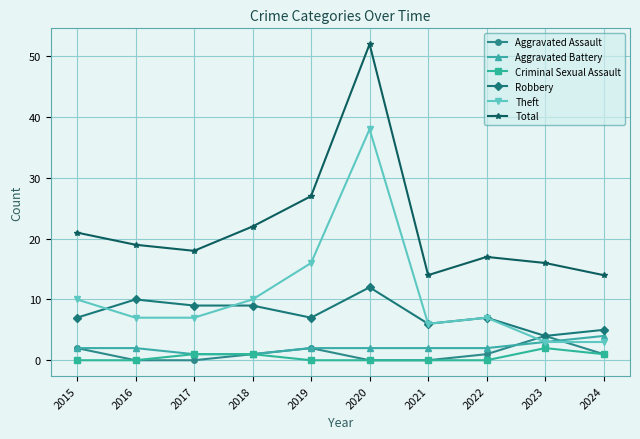

In Total, how many points are higher than both neighbors (excluding endpoints)?

2